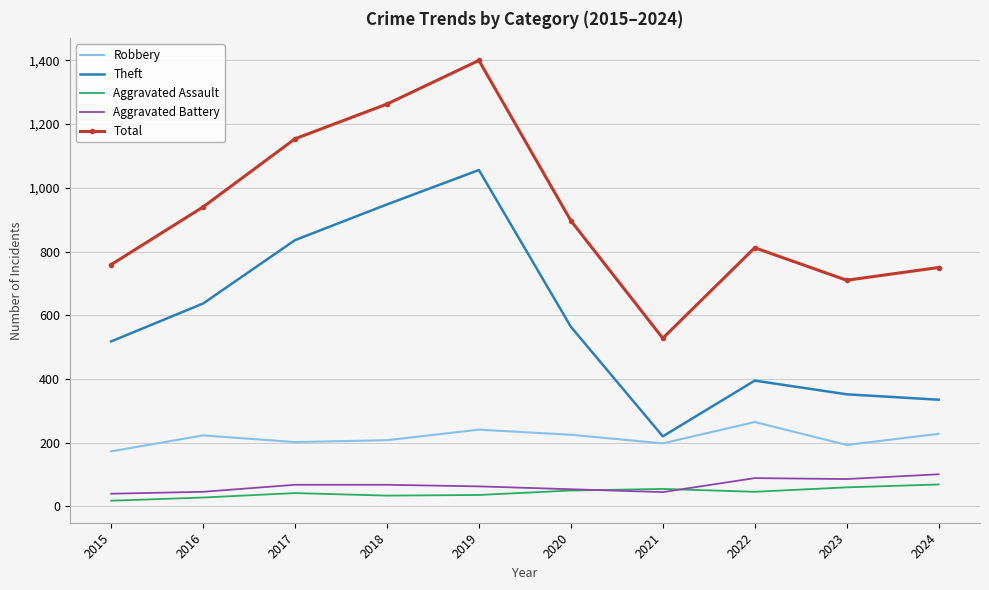

How many distinct data groups are displayed?

5